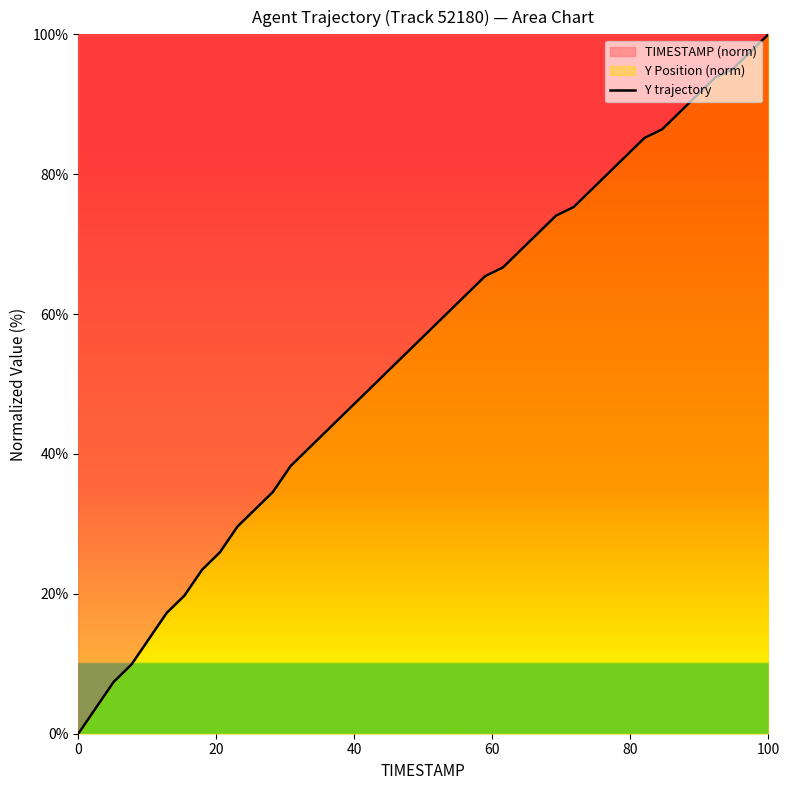

Which category has the highest value across all series?

100